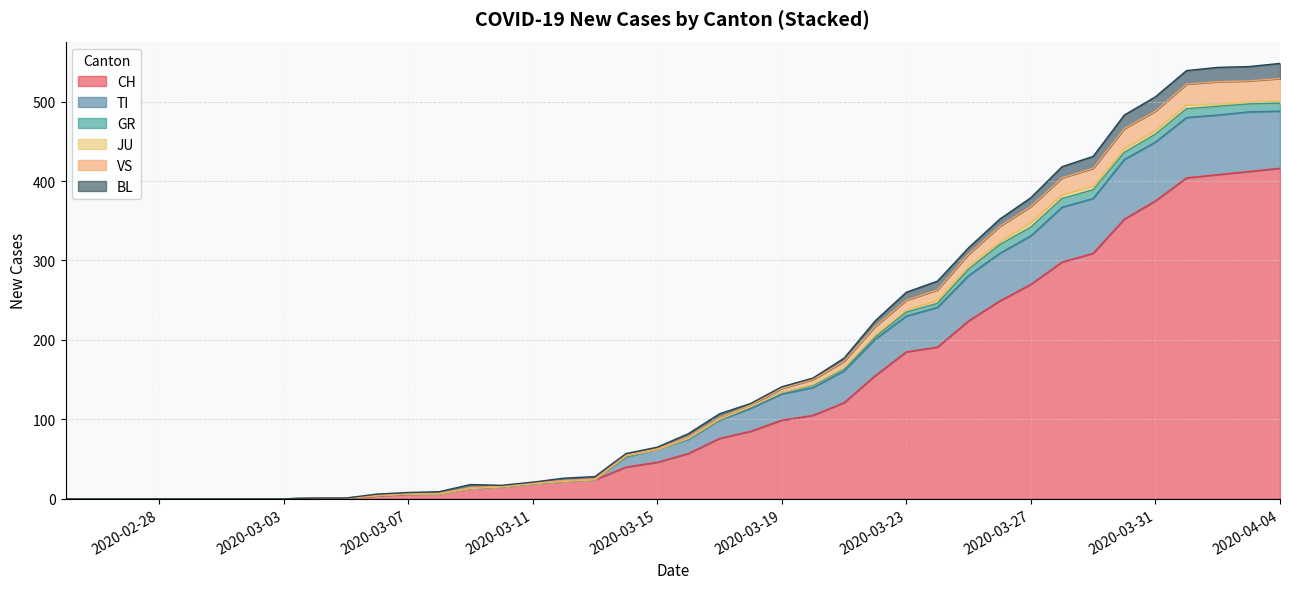

The value of JU at 2 is 4. True or false?

False